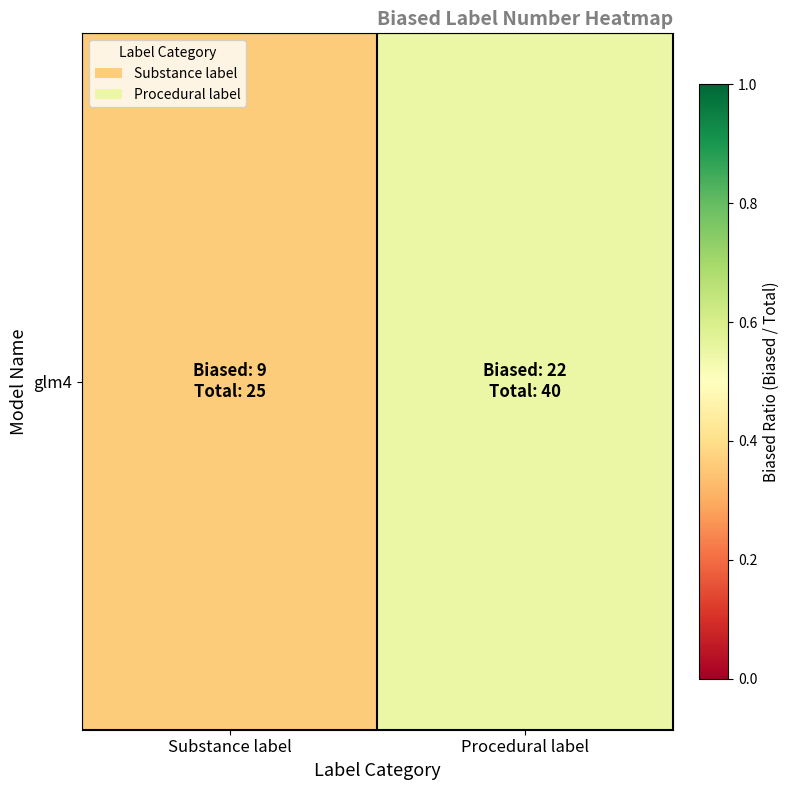

Which label corresponds to the largest value in the chart?

Procedural label